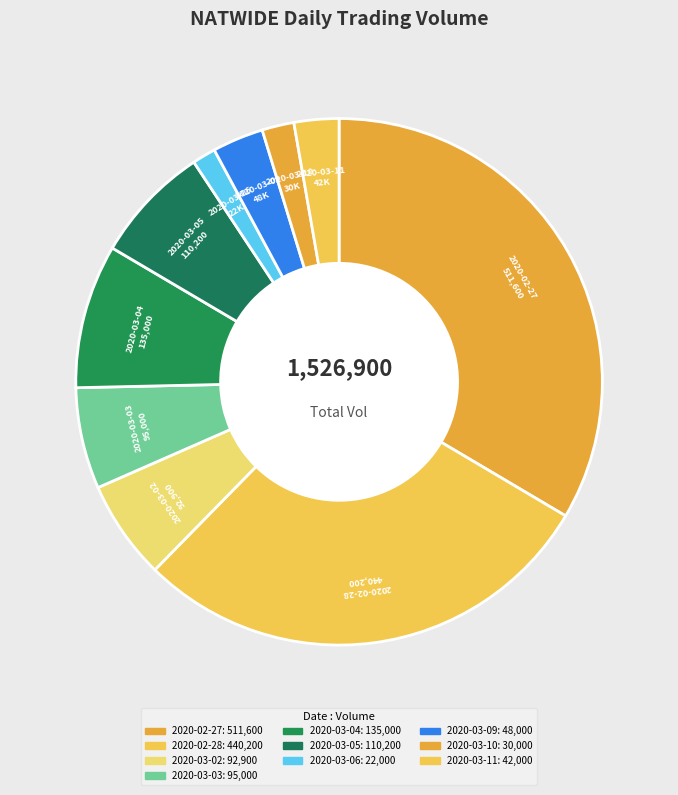

Which category has the smallest portion of the pie?

2020-03-06